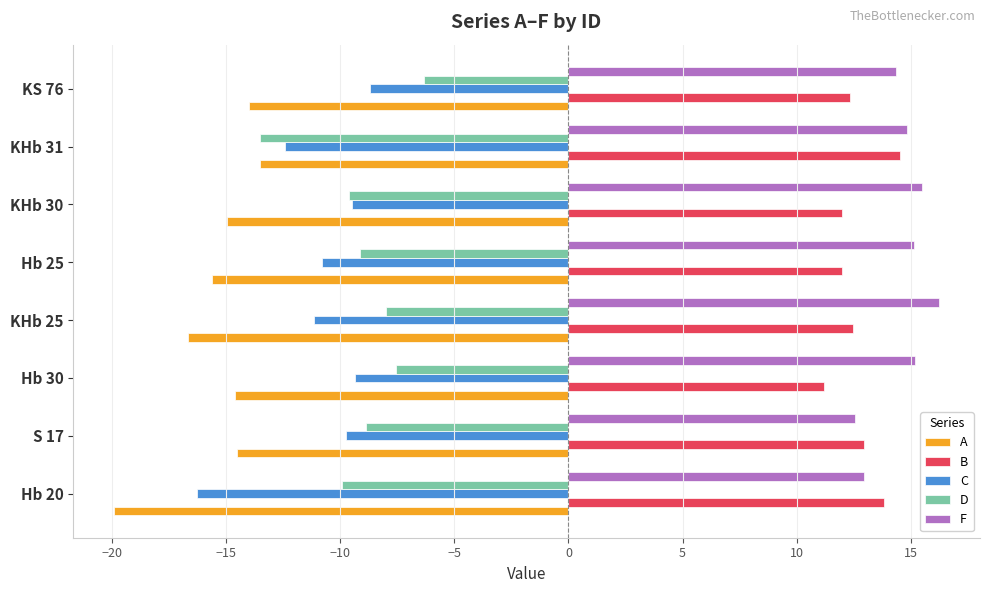

What is the difference between the maximum and minimum values in the A series?

6.4